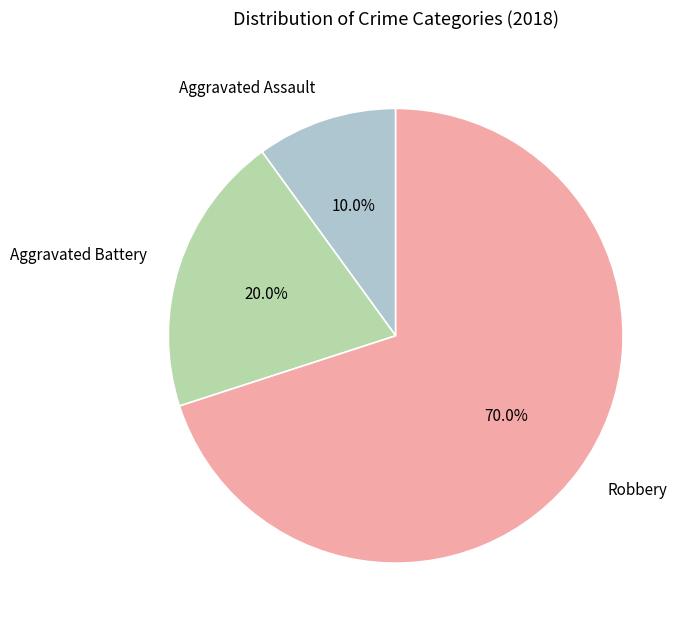

Rank the categories by value from lowest to highest.

Aggravated Assault, Aggravated Battery, Robbery